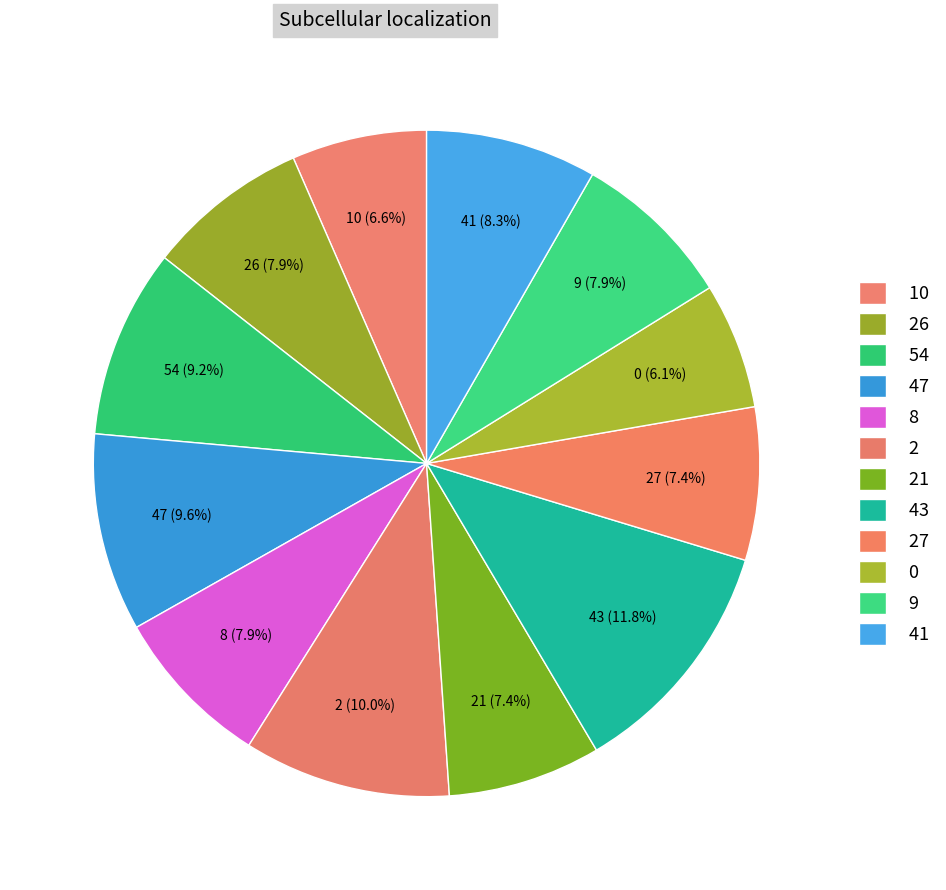

How many slices are in this pie chart?

12